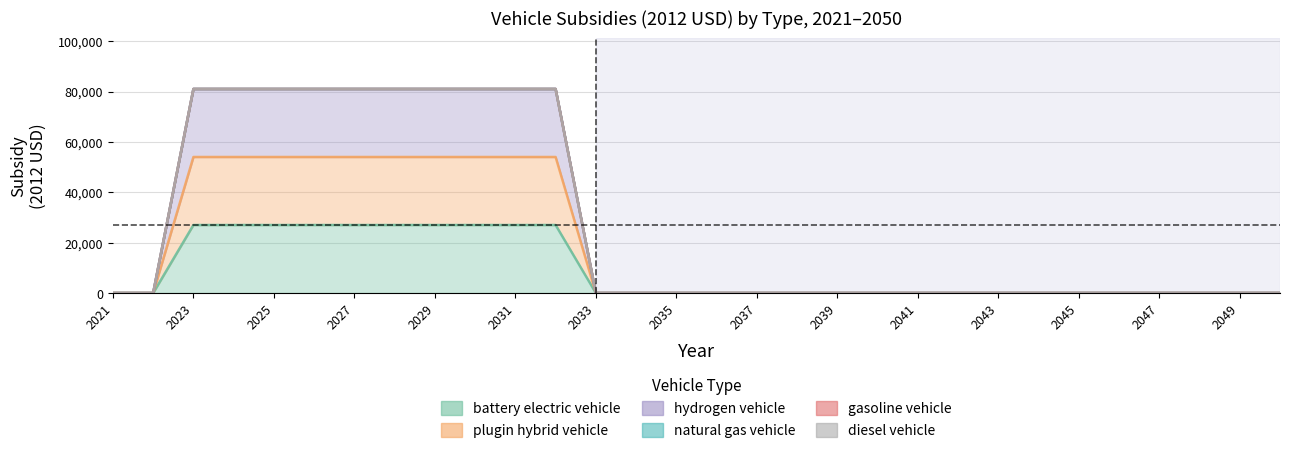

Which series has the largest range (max minus min)?

battery electric vehicle